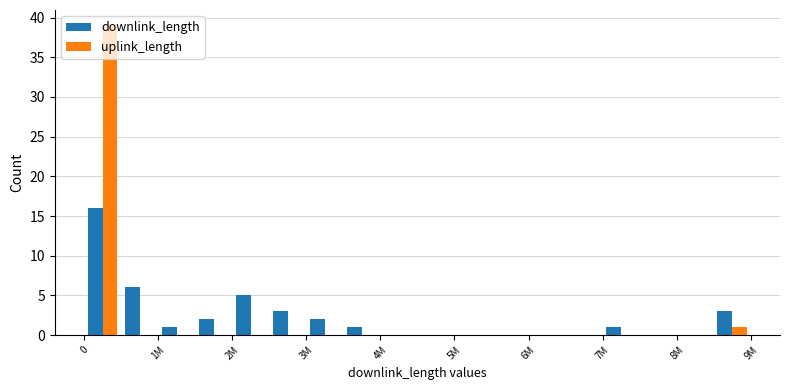

What is the average value of the downlink_length series?

2